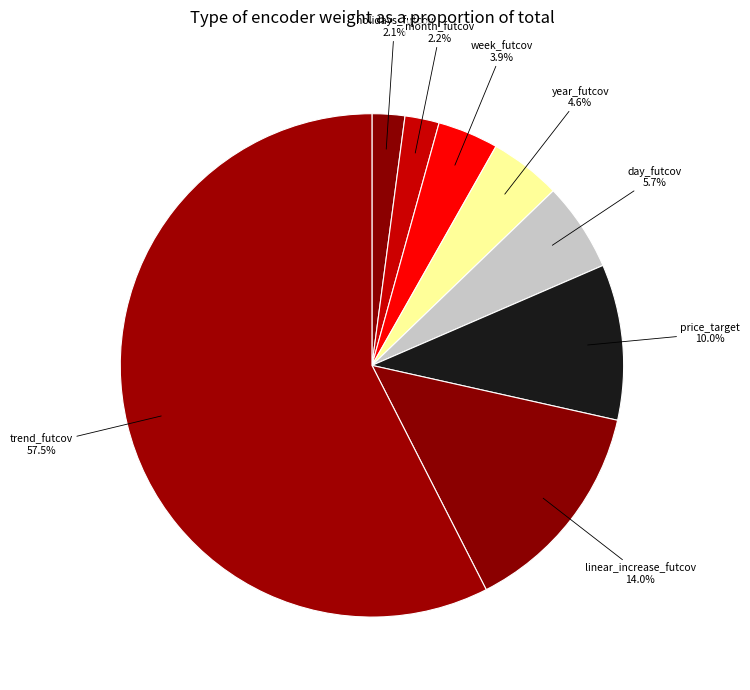

Is there a majority slice in this chart?

Yes